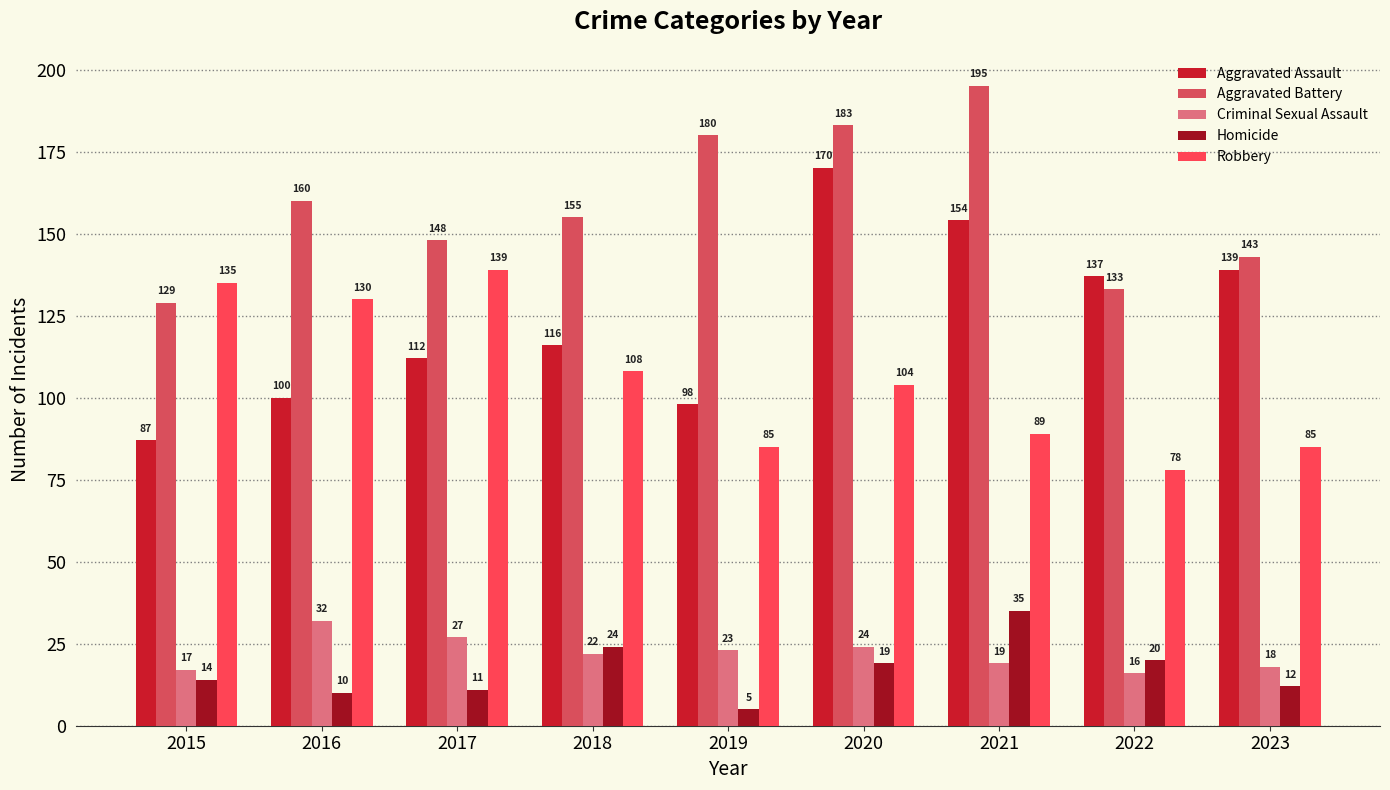

Reading right to left, what are all the values shown in this chart?

Aggravated Assault: 2023=139	2022=137	2021=154	2020=170	2019=98	2018=116	2017=112	2016=100	2015=87
Aggravated Battery: 2023=143	2022=133	2021=195	2020=183	2019=180	2018=155	2017=148	2016=160	2015=129
Criminal Sexual Assault: 2023=18	2022=16	2021=19	2020=24	2019=23	2018=22	2017=27	2016=32	2015=17
Homicide: 2023=12	2022=20	2021=35	2020=19	2019=5	2018=24	2017=11	2016=10	2015=14
Robbery: 2023=85	2022=78	2021=89	2020=104	2019=85	2018=108	2017=139	2016=130	2015=135